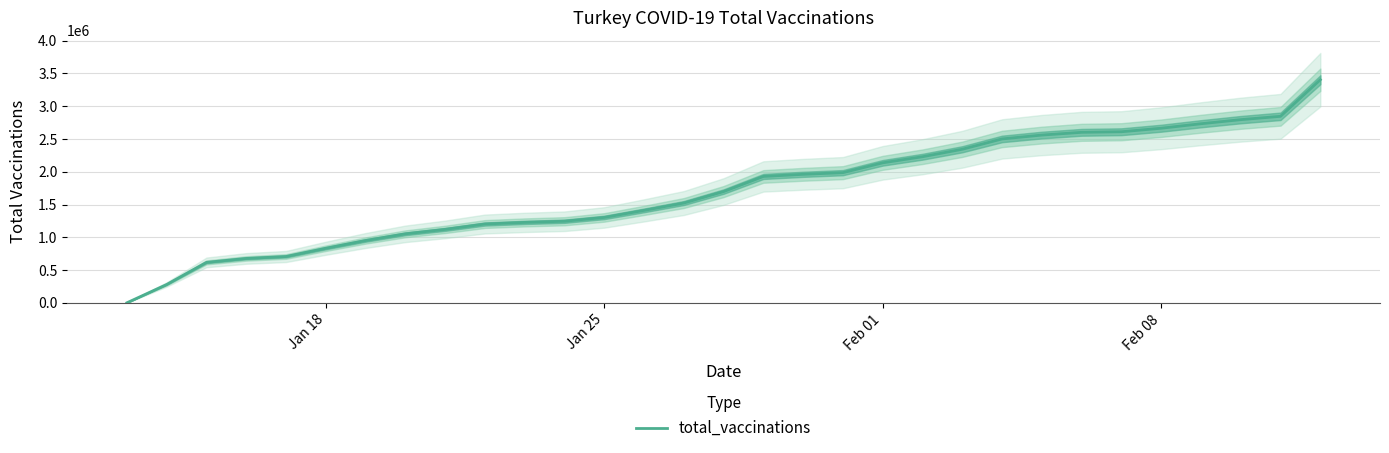

How many data points are less than 1697575?

15